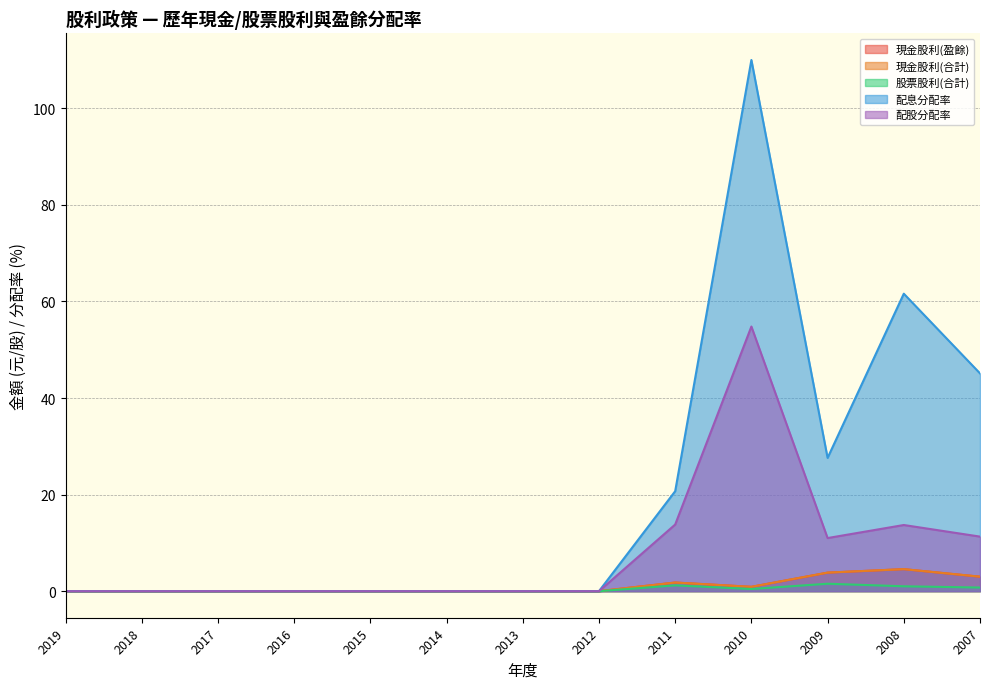

At which category does the chart reach its minimum across all series?

2019